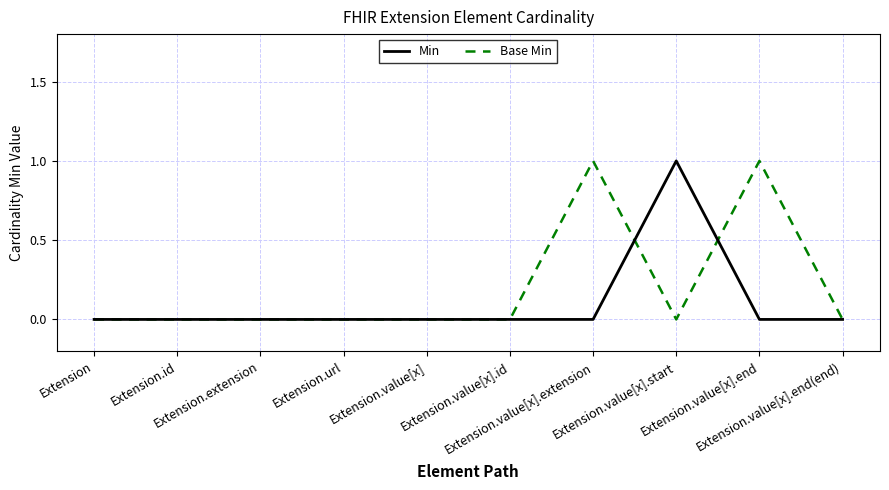

The Base Min series shows 0 at Extension.value[x].id. True or false?

True